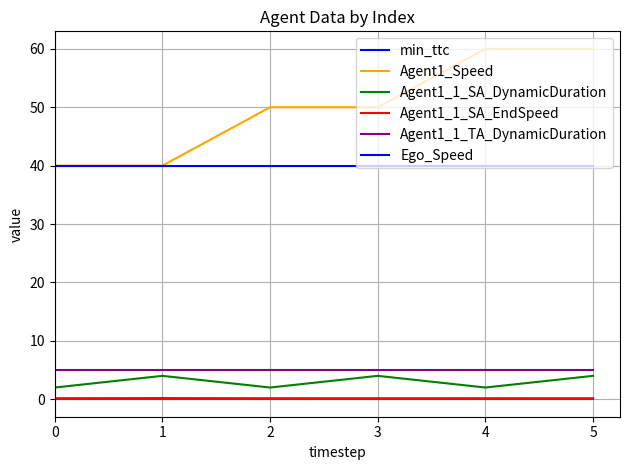

Does the chart have visible grid lines?

Yes